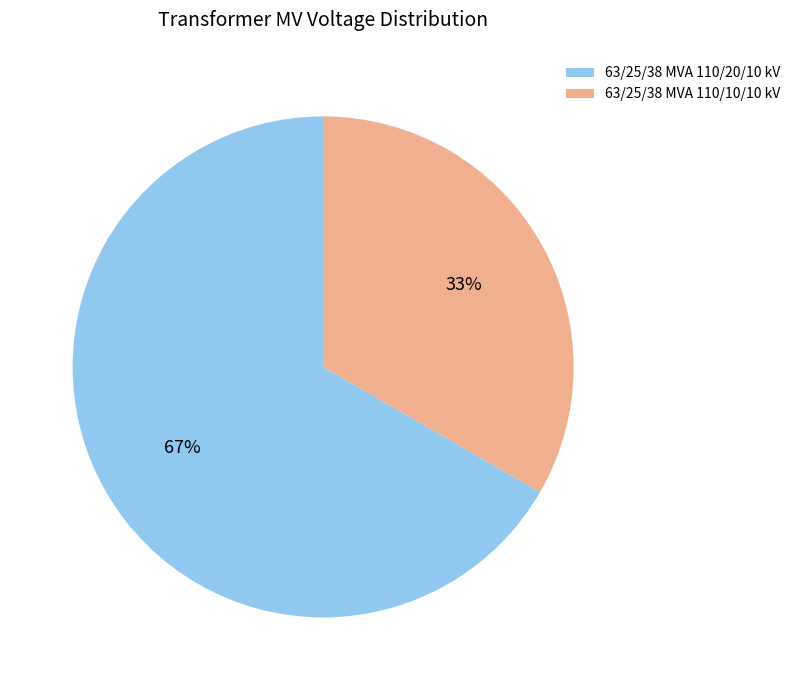

To the nearest percent, what percentage of the pie is 63/25/38 MVA 110/20/10 kV?

67%